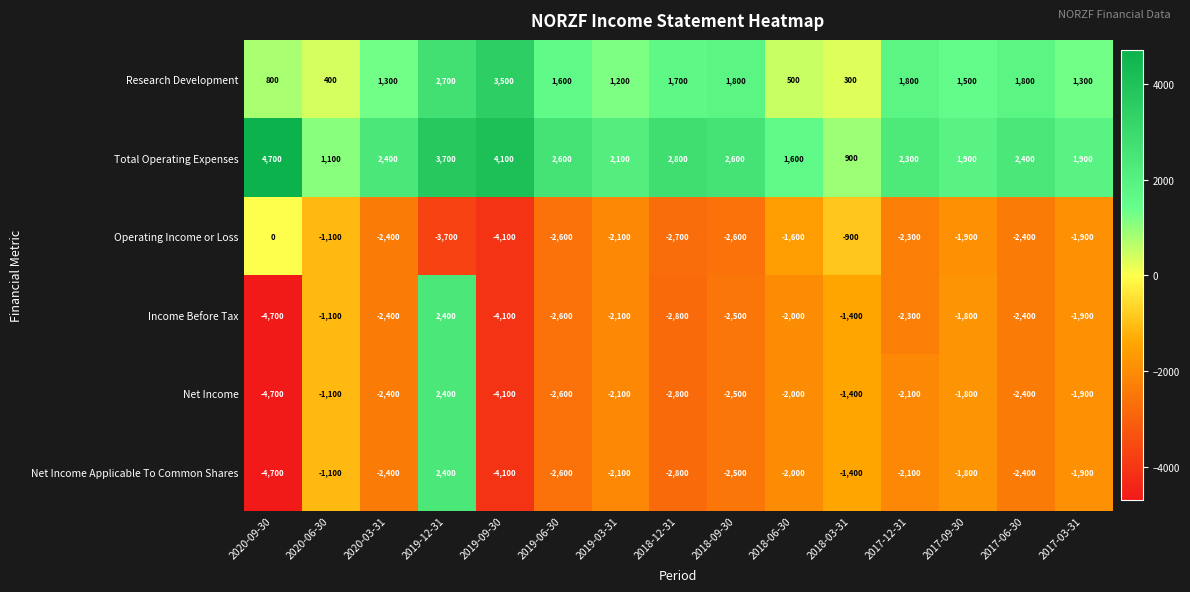

At which label does Operating Income or Loss first exceed -2300?

2020-09-30